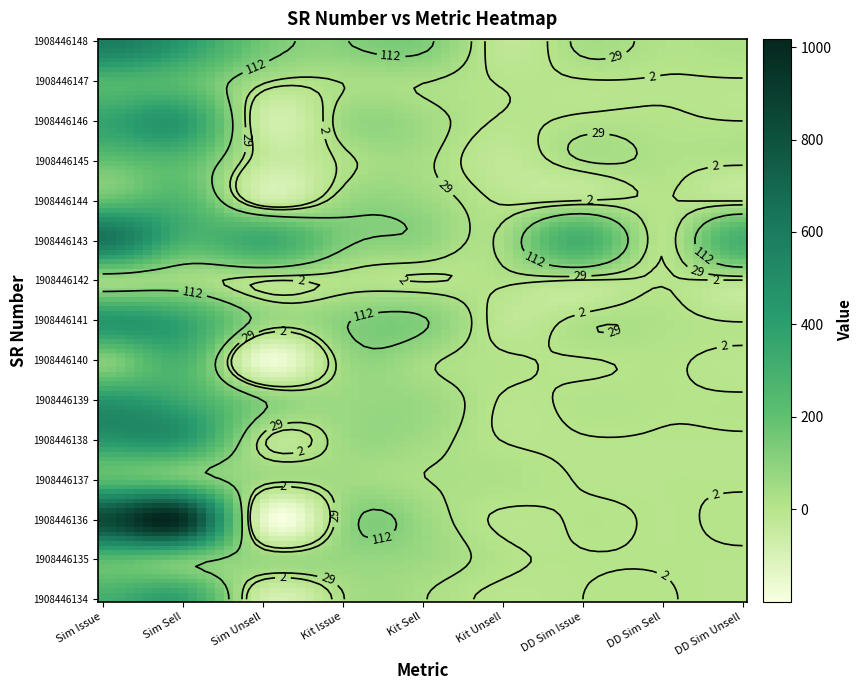

What is the total value across all series at 8?

363